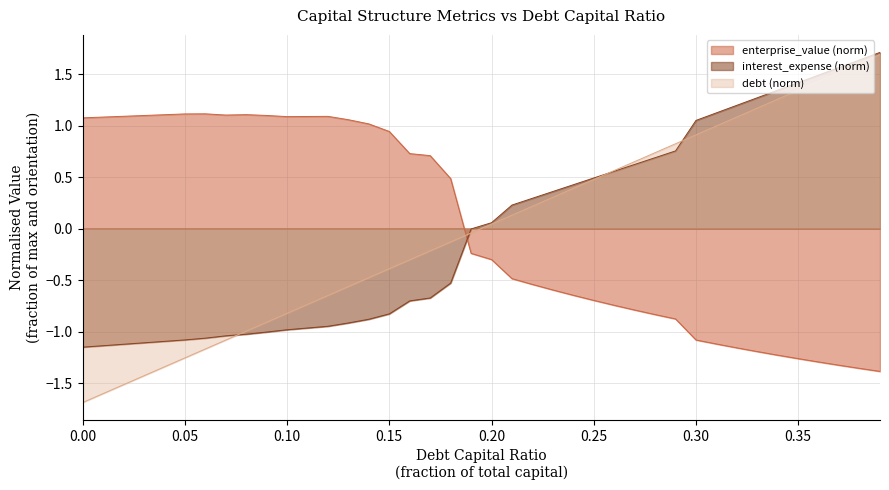

How many intersections are there between debt (norm) and enterprise_value (norm)?

1